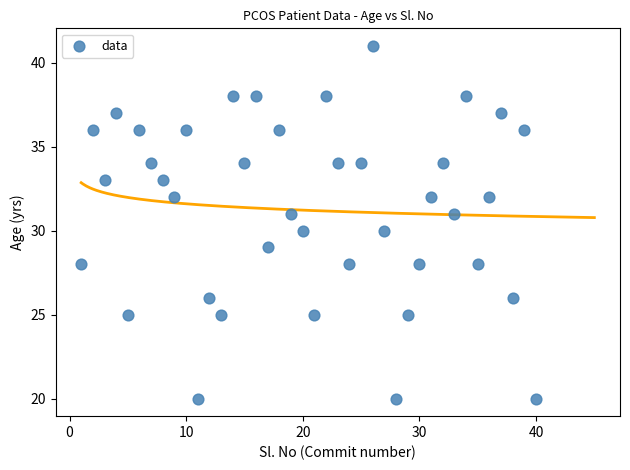

What is the range of Y values (max minus min)?

21